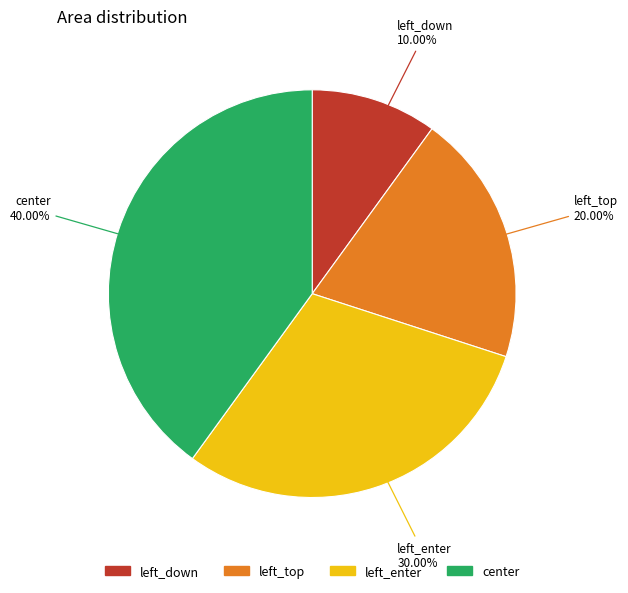

To the nearest percent, what portion does left_top represent?

20%